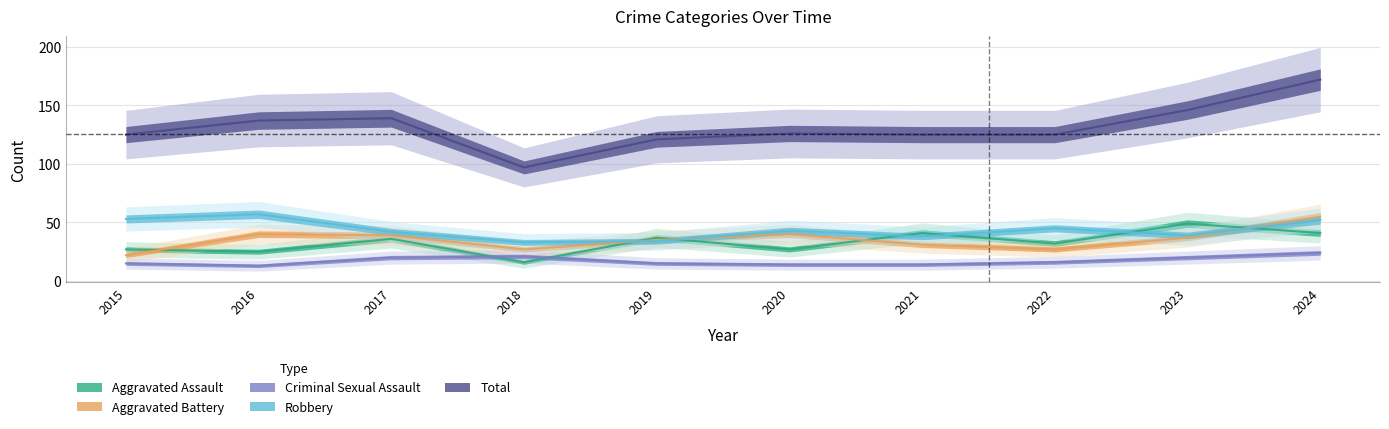

What are all the series names shown in the legend?

Aggravated Assault, Aggravated Battery, Criminal Sexual Assault, Robbery, Total